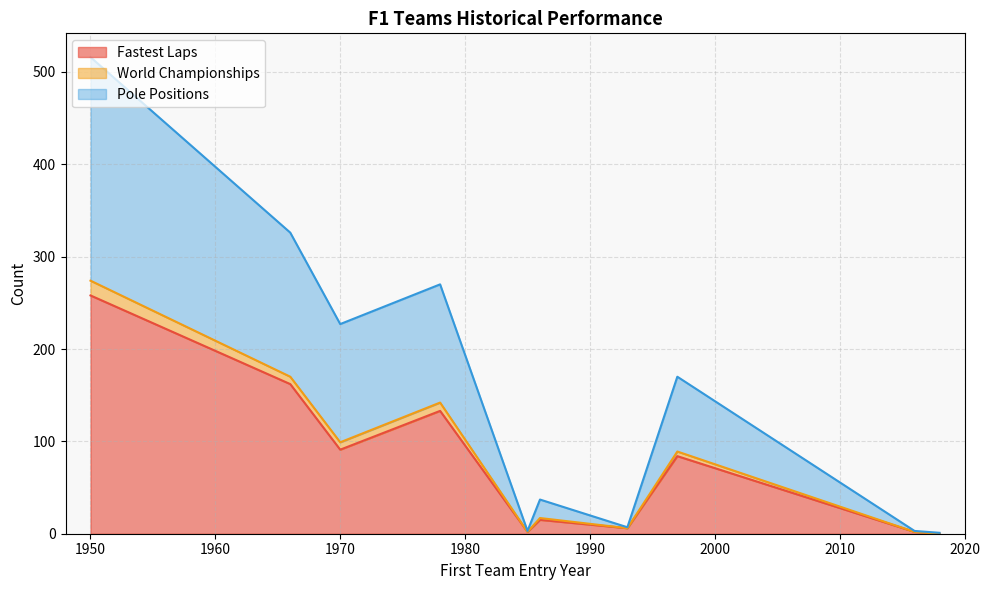

Rank the categories by Fastest Laps value from highest to lowest.

1950, 1966, 1978, 1970, 1997, 1986, 1993, 2016, 1985, 2018